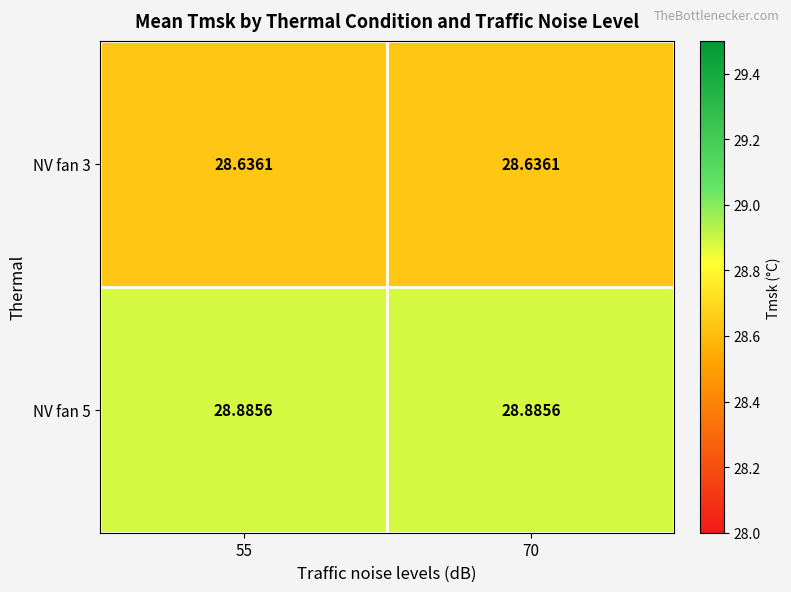

Is the value of NV fan 3 at 70 greater than the value of NV fan 5 at 70?

No